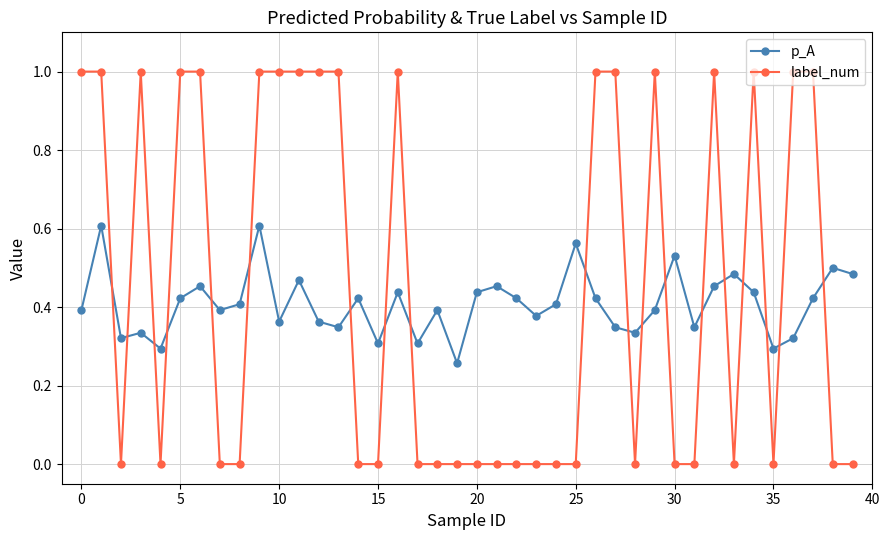

Which series has the largest range (max minus min)?

label_num